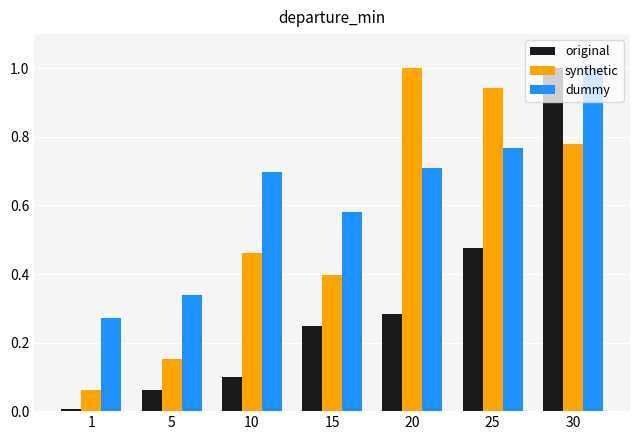

What is the difference between the second highest and second lowest values in the original series?

0.4